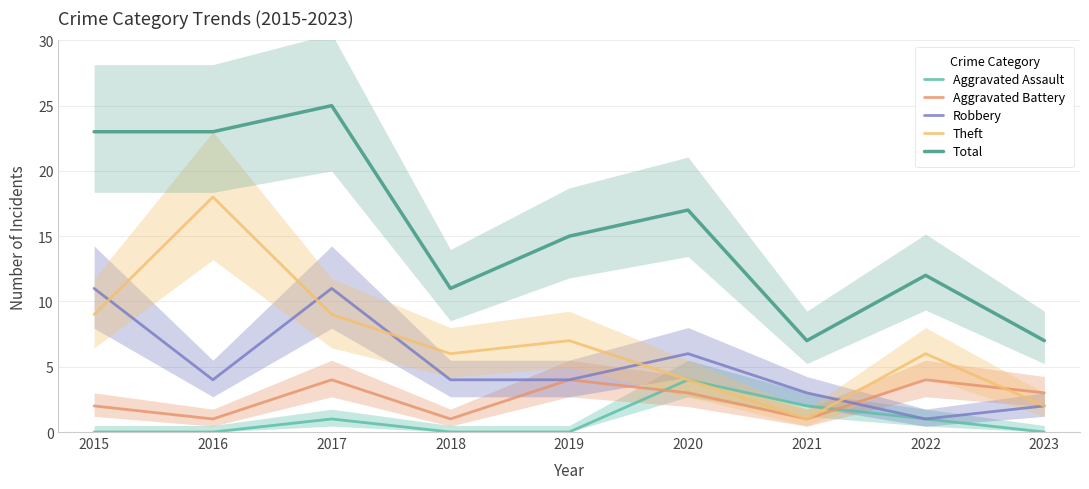

Reading left to right, list all the values displayed in this chart.

Aggravated Assault: 0	0	1	0	0	4	2	1	0
Aggravated Battery: 2	1	4	1	4	3	1	4	3
Robbery: 11	4	11	4	4	6	3	1	2
Theft: 9	18	9	6	7	4	1	6	2
Total: 23	23	25	11	15	17	7	12	7